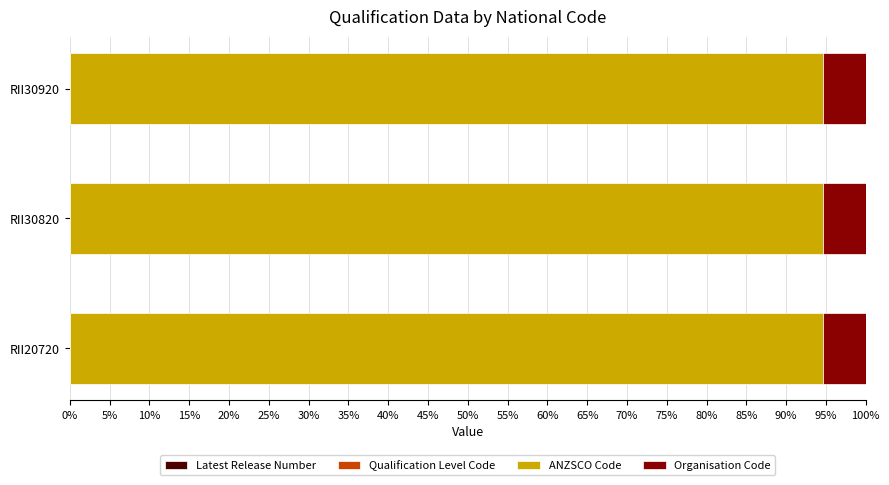

List the series in order of their peak value, lowest first.

Latest Release Number, Qualification Level Code, Organisation Code, ANZSCO Code